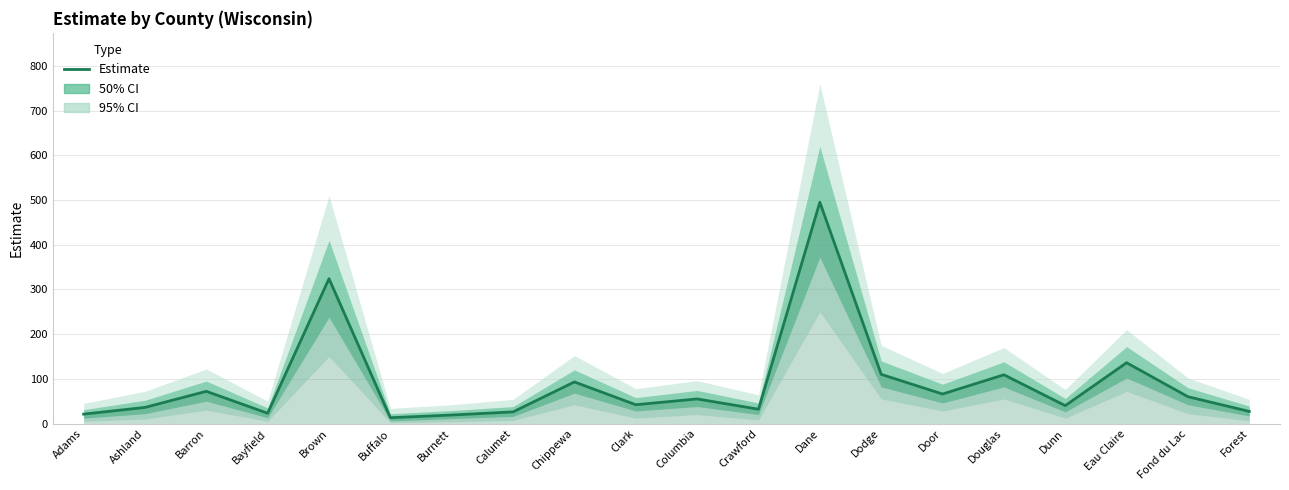

What is the sum of all values?

1799